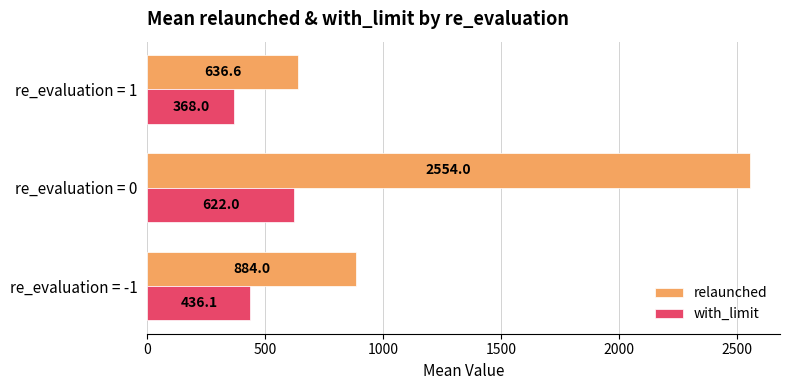

Which label corresponds to the smallest value in the chart?

re_evaluation = 1